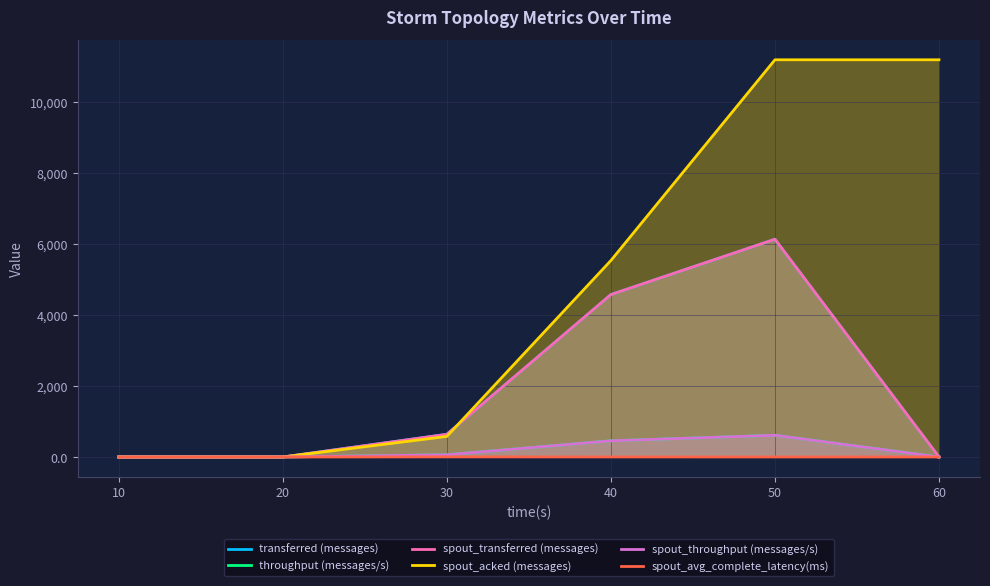

List the series in order of their peak value, highest first.

spout_acked (messages), transferred (messages), spout_transferred (messages), throughput (messages/s), spout_throughput (messages/s), spout_avg_complete_latency(ms)